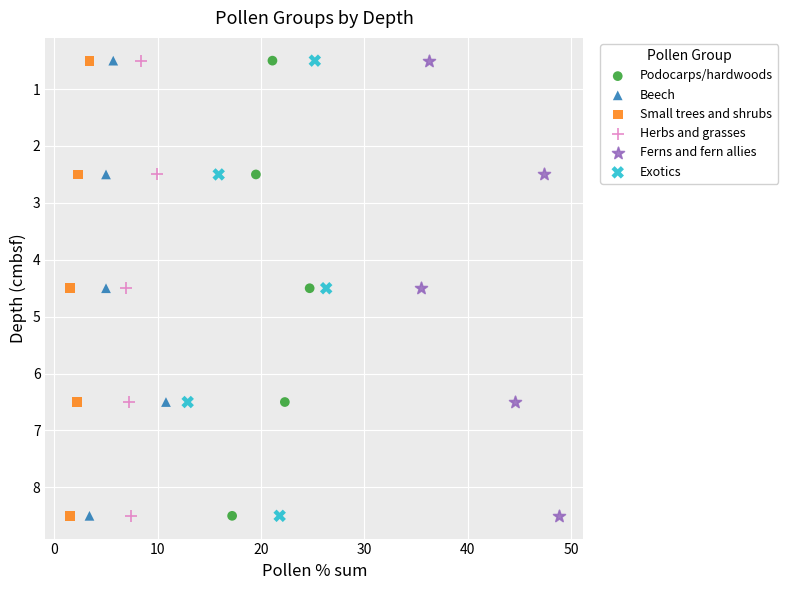

What are all the series names shown in the legend?

Podocarps/hardwoods, Beech, Small trees and shrubs, Herbs and grasses, Ferns and fern allies, Exotics